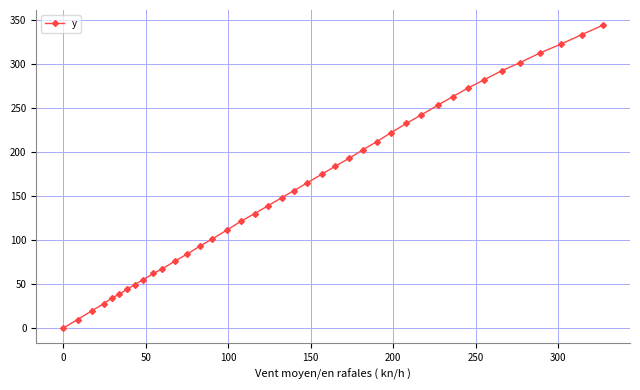

Reading left to right, list all the values displayed in this chart.

0.0	9.8	19.8	27.9	34.4	38.7	44.1	49.5	54.9	62.1	67.2	76.3	84.3	93.4	101.4	111.3	121.4	130.2	139.1	148.1	156.1	165.0	174.9	183.9	192.7	202.8	211.7	221.7	232.6	242.3	253.1	262.9	272.6	282.1	292.5	301.6	312.7	322.4	333.3	344.1